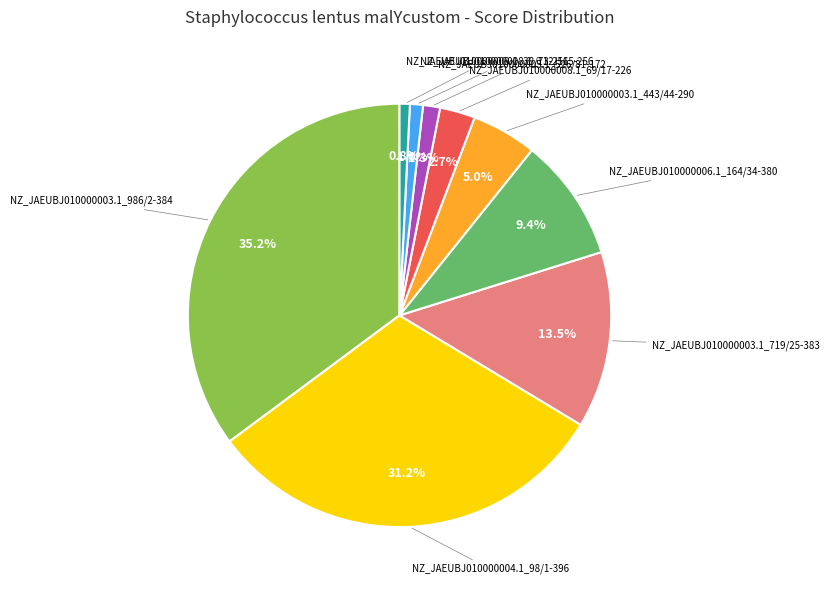

Do NZ_JAEUBJ010000008.1_69/17-226 and NZ_JAEUBJ010000005.1_526/81-172 together represent more than half of the pie?

No